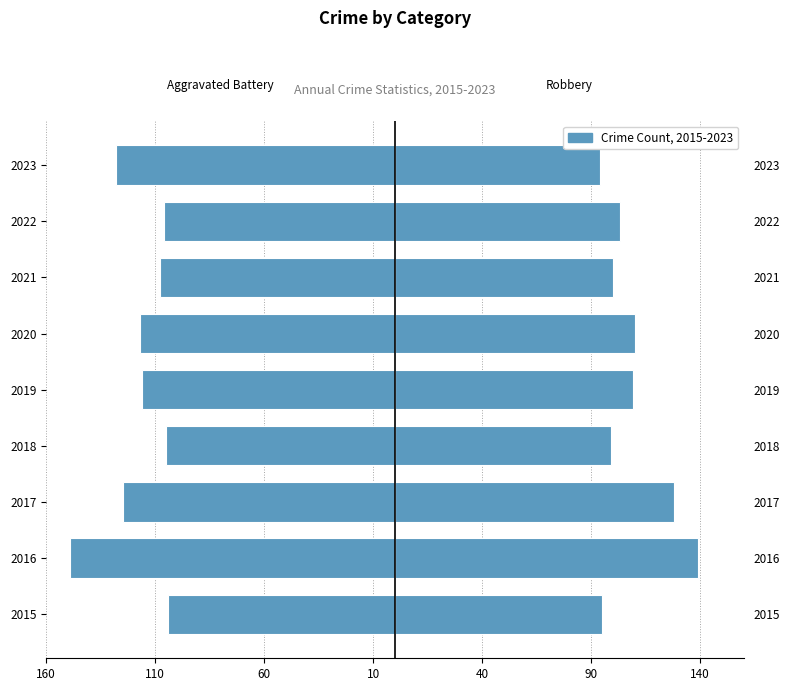

How many values in the Aggravated Battery series are below -116?

4